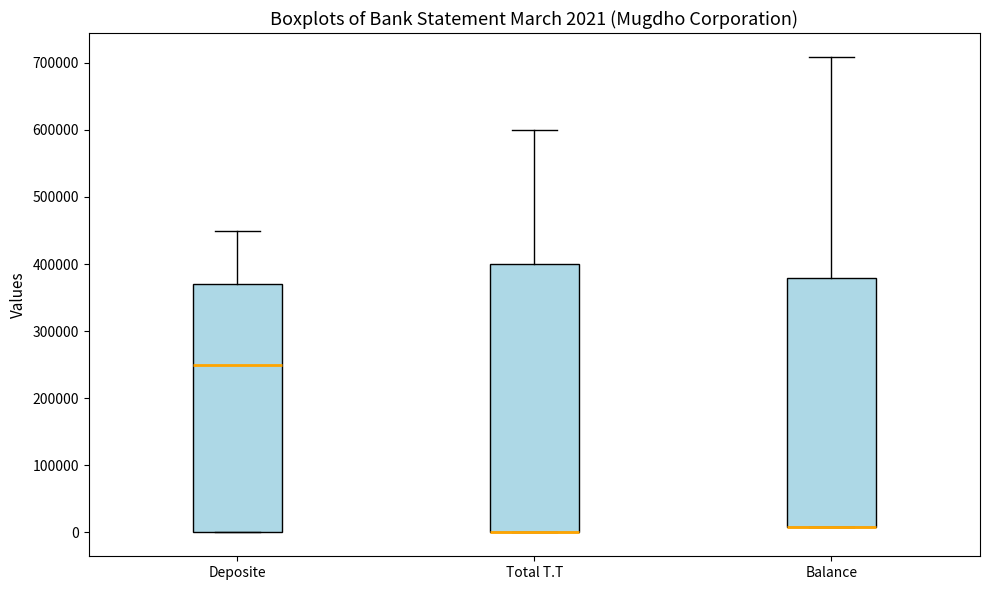

Comparing the boxes themselves (not the whiskers), which one is the tallest?

Total T.T